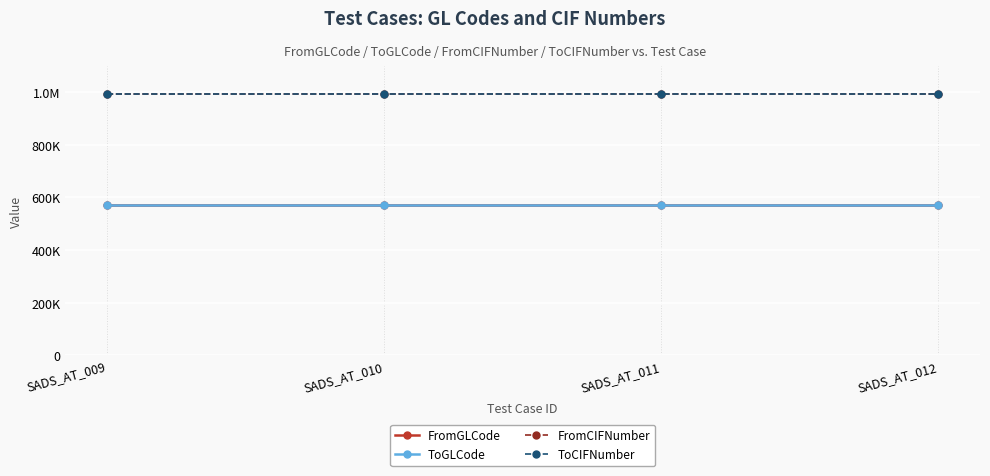

Which series has the largest range (max minus min)?

FromGLCode